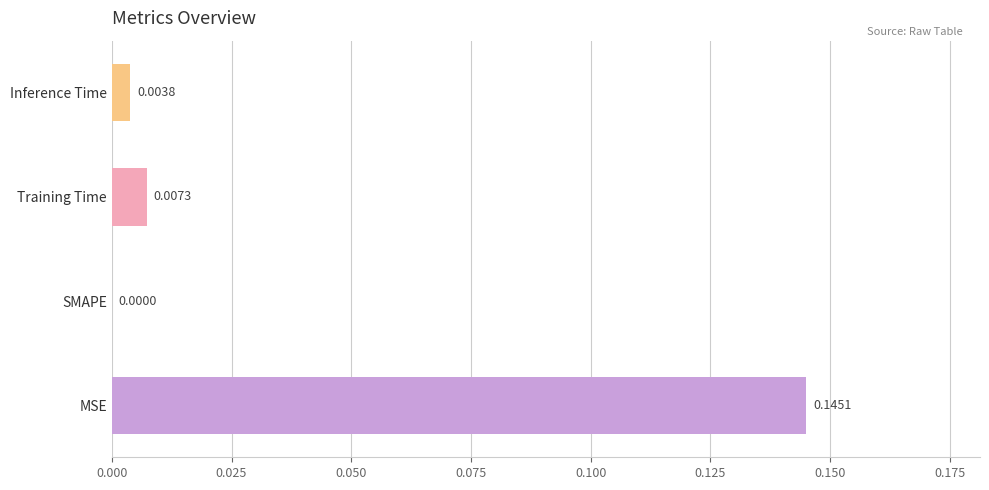

How many positive values are there?

3